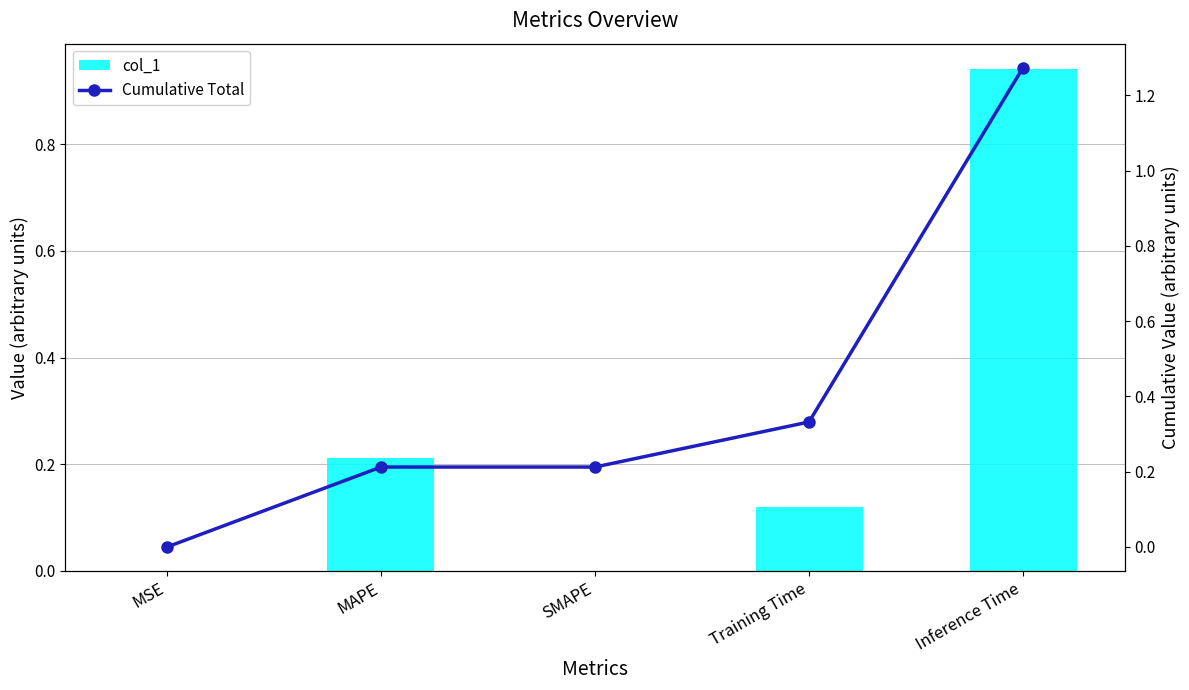

What are all the series names shown in the legend?

col_1, Cumulative Total